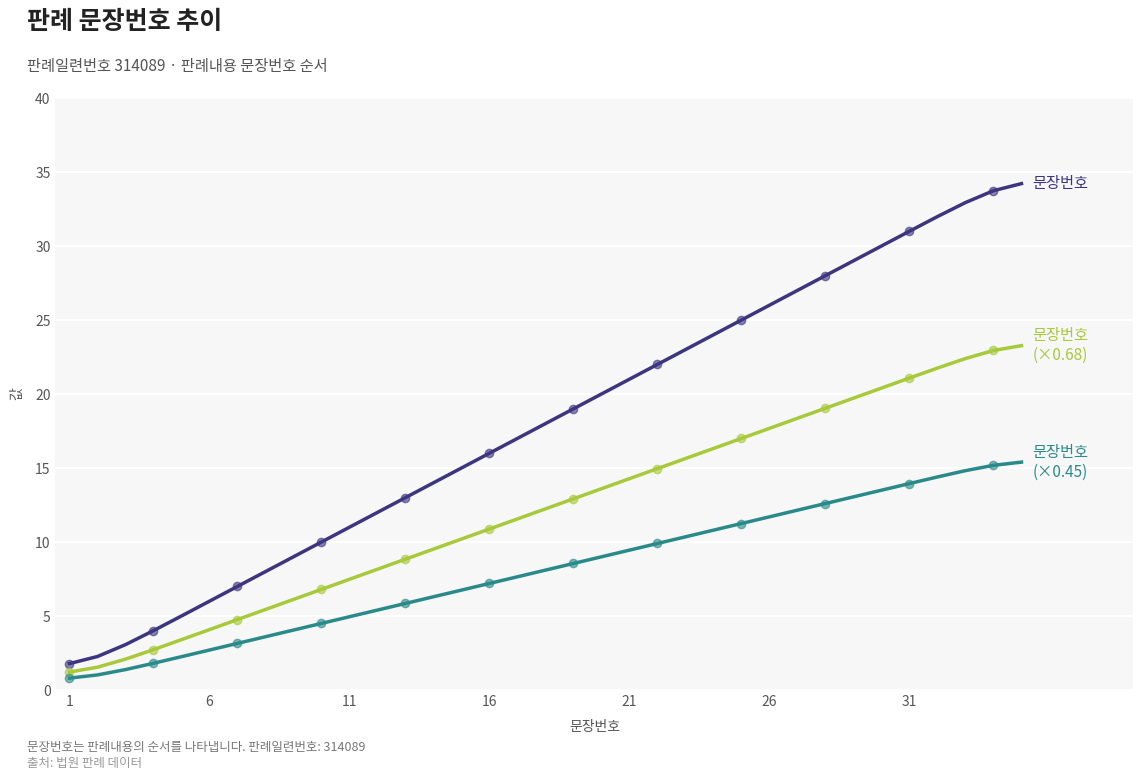

What is the smallest value displayed?

0.8